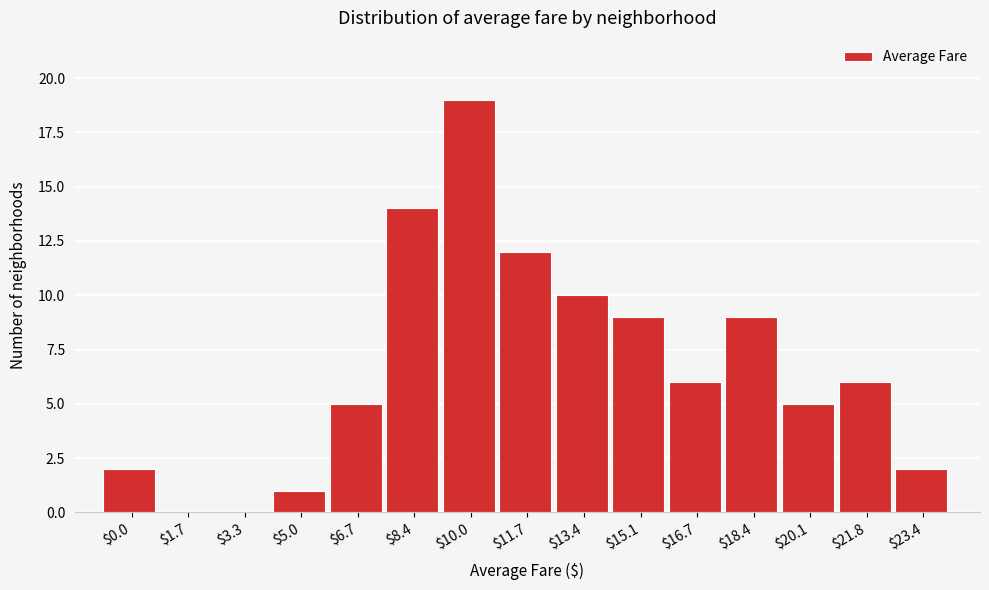

What is the sum of all values?

100